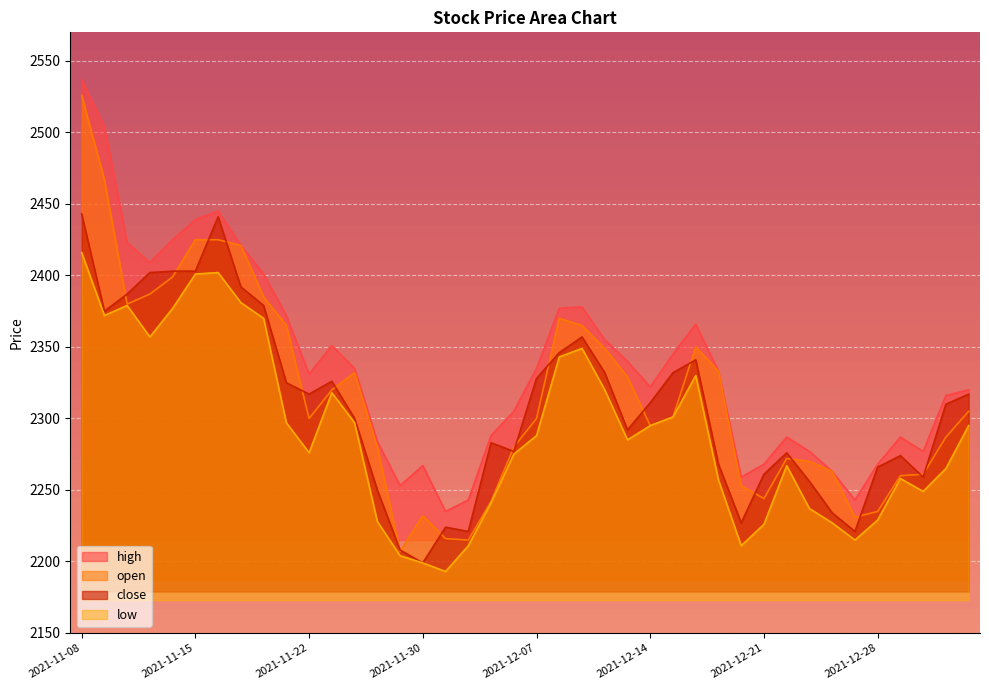

What is the minimum value shown in the chart?

2193